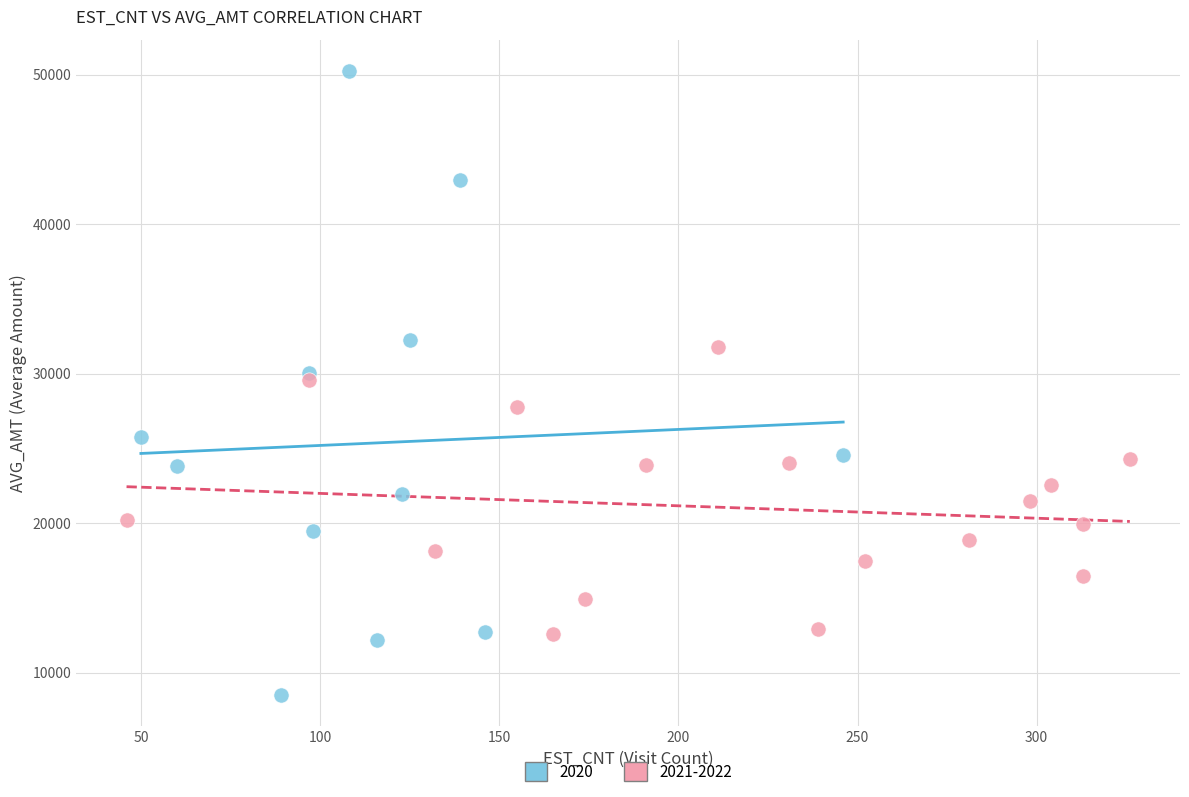

Which series has the largest Y range (max minus min)?

2020